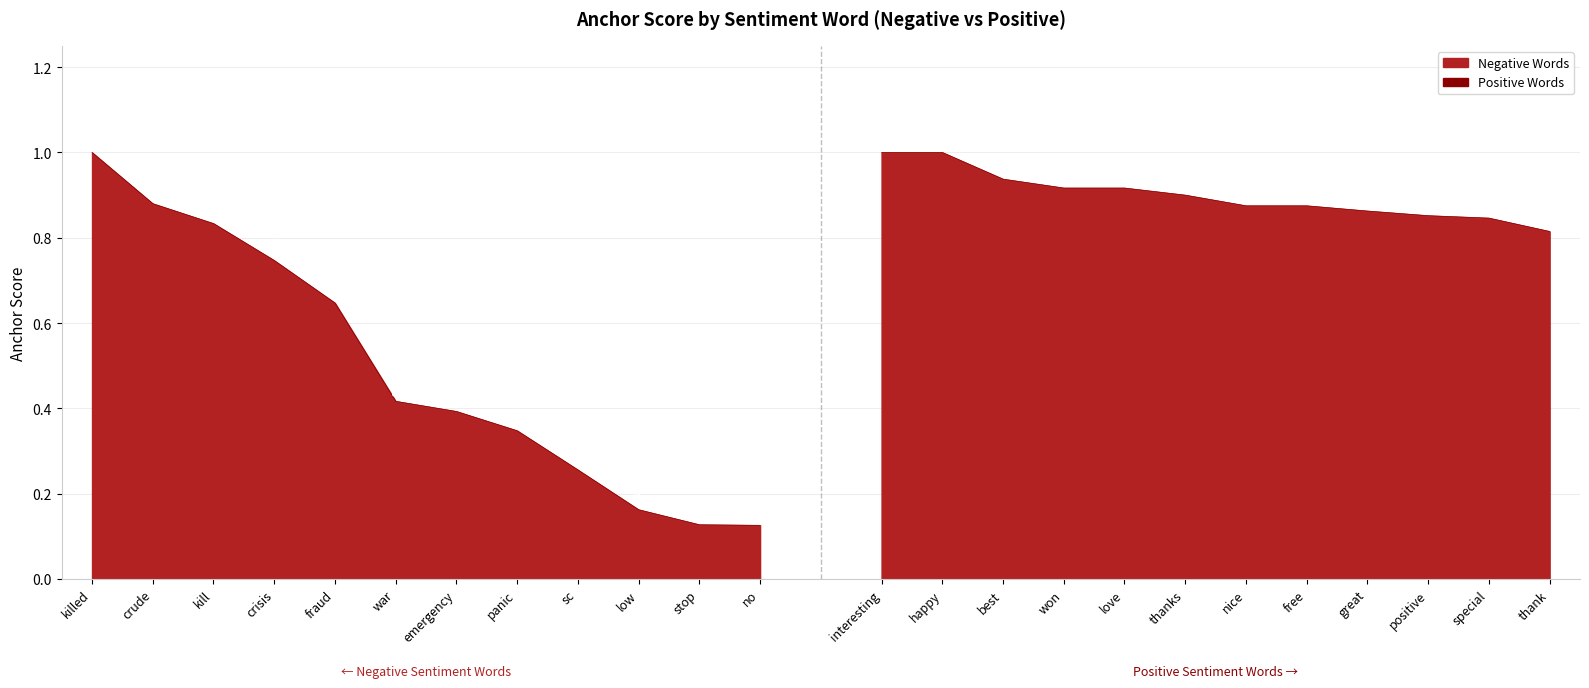

What is the value of the 12th point from the left?

0.1